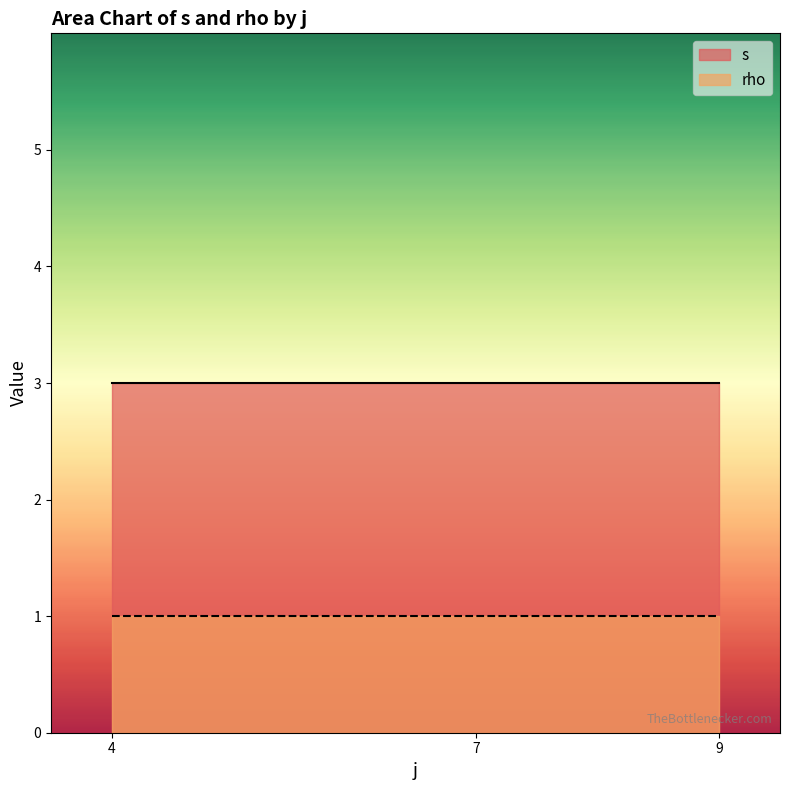

Is the value of rho at j=4 greater than the value of s at j=4?

No